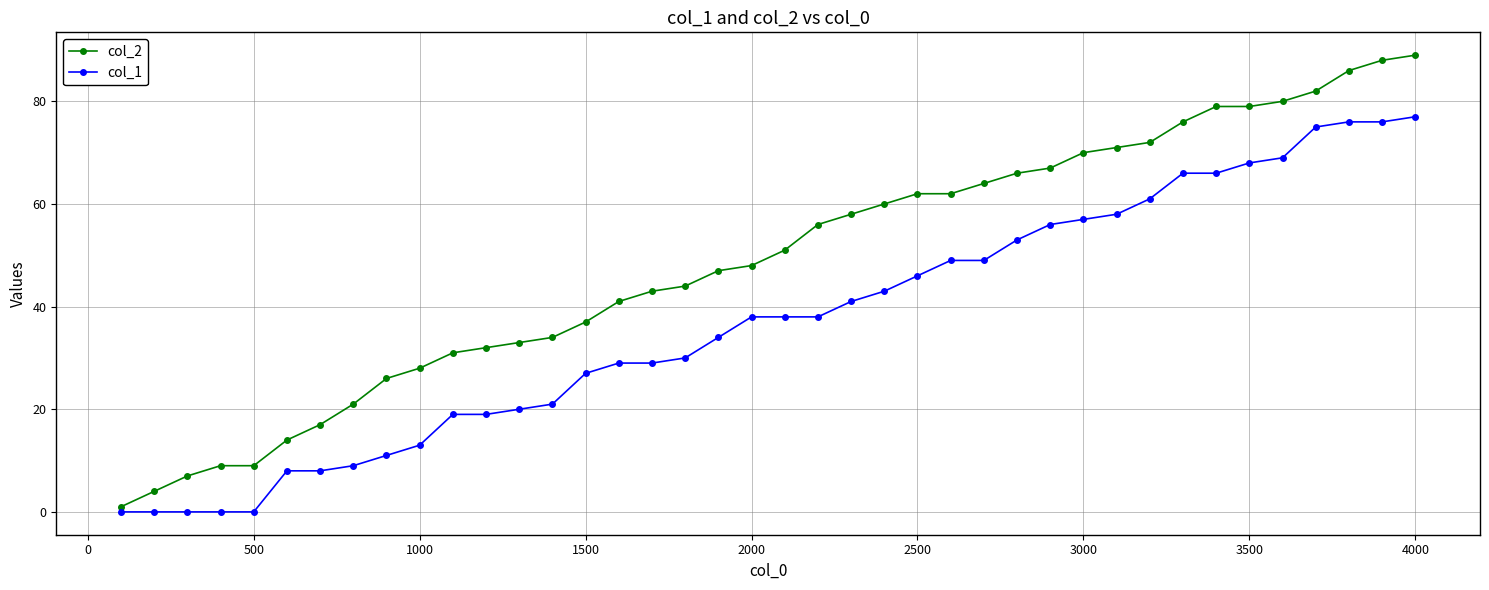

What is the maximum value shown in the chart?

89